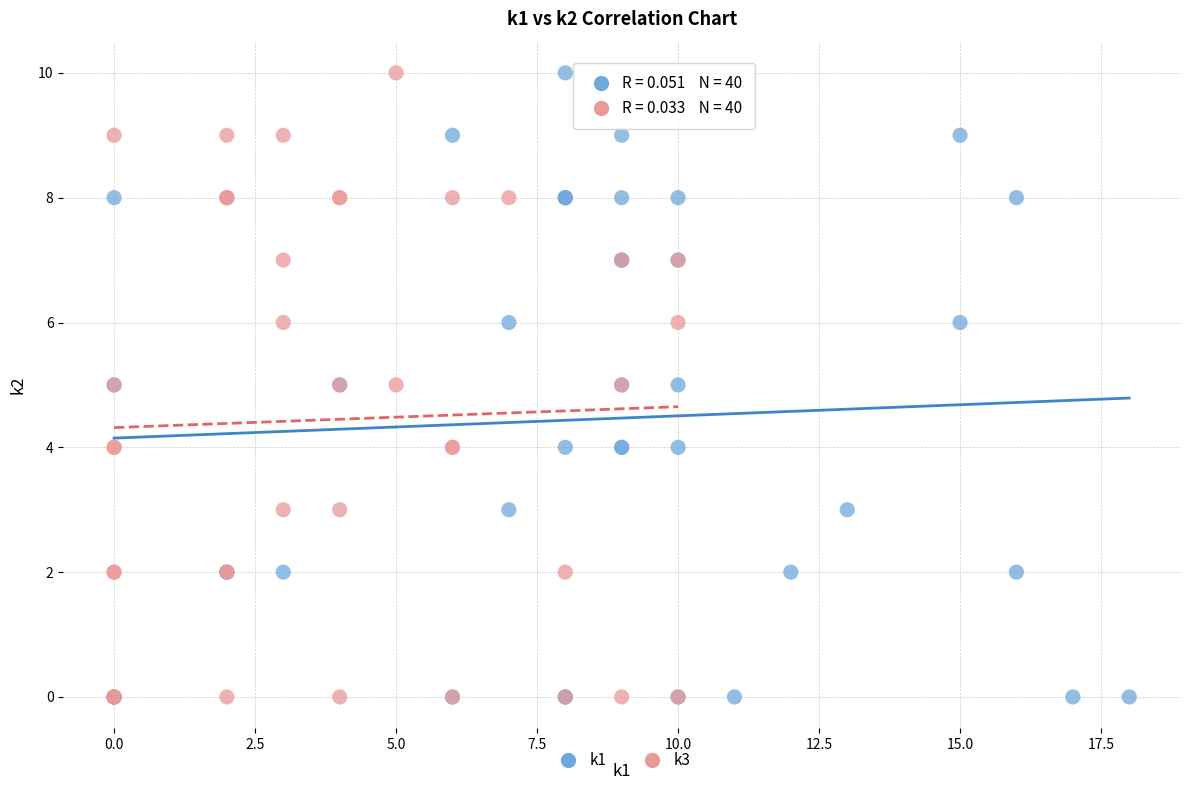

What are all the series names shown in the legend?

k1, k3